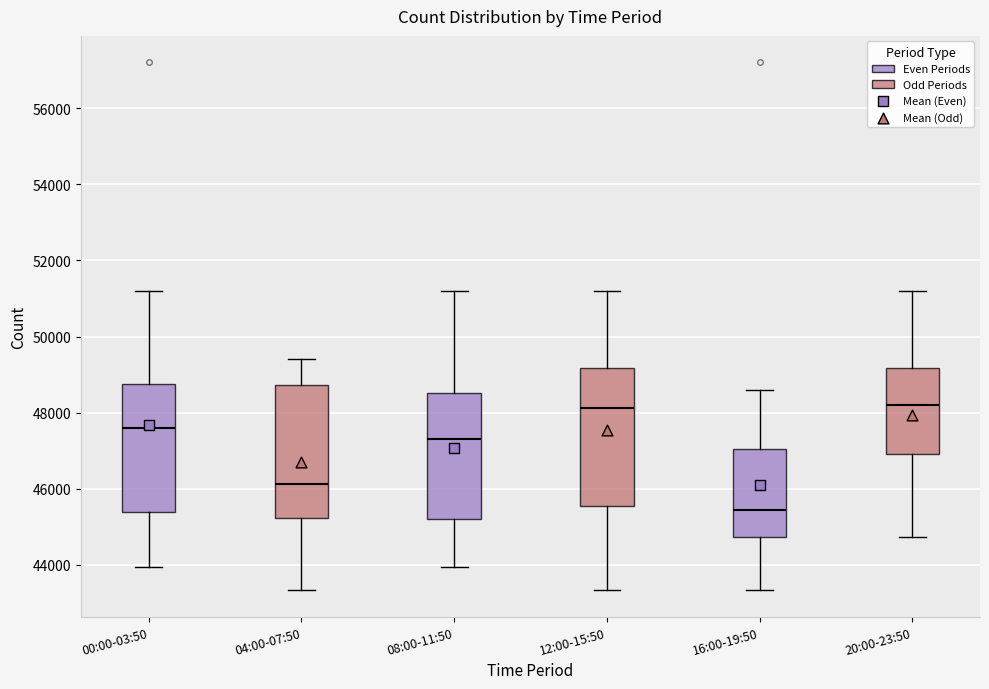

Which box's median line is the lowest?

16:00-19:50